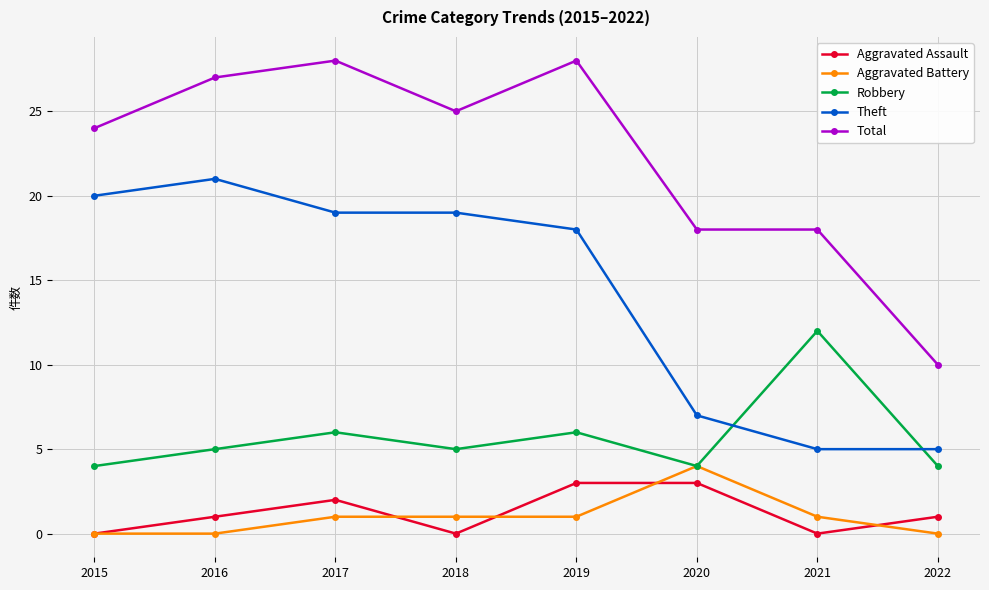

Is it true that Robbery equals 4 at 2015?

True